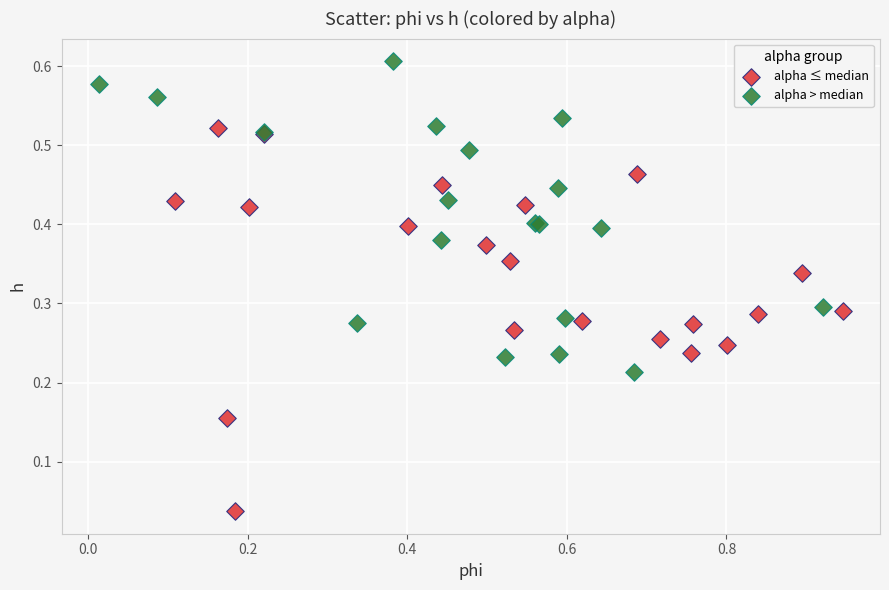

Which series reaches the minimum Y coordinate?

alpha ≤ median